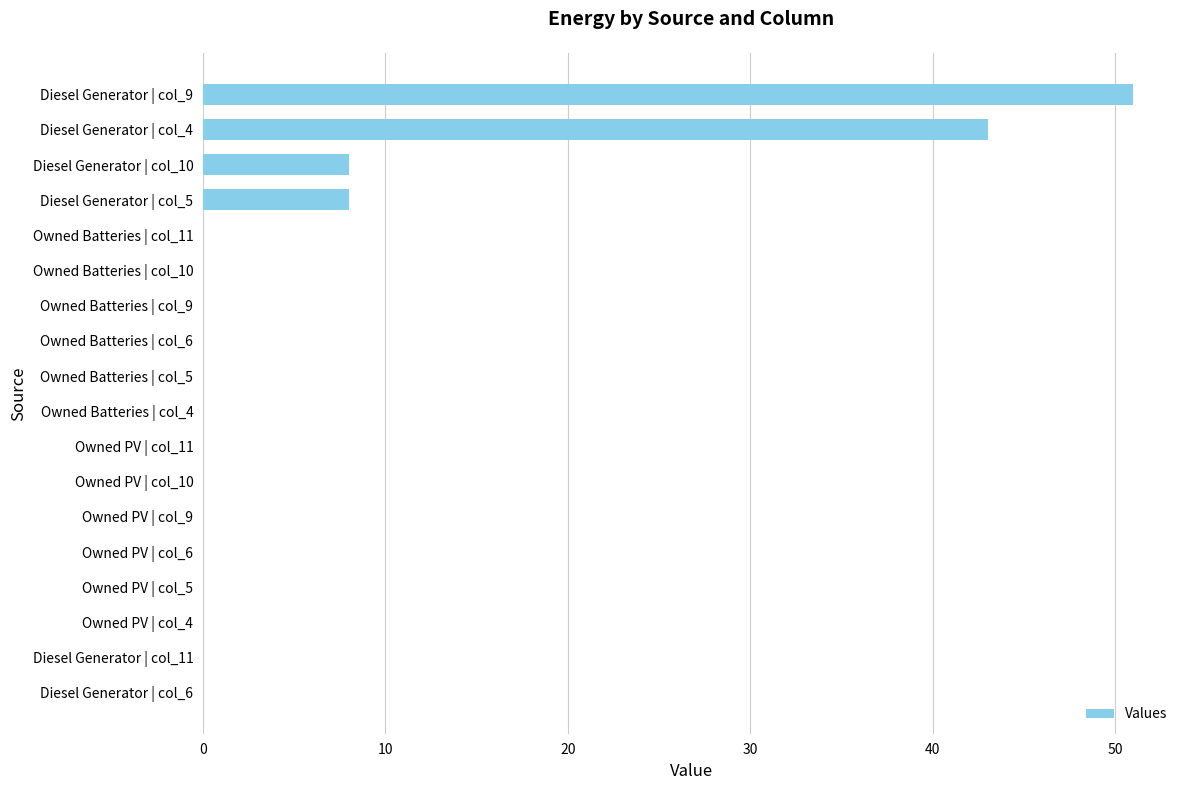

The chart shows a value of 51 at Diesel Generator | col_9. True or false?

True